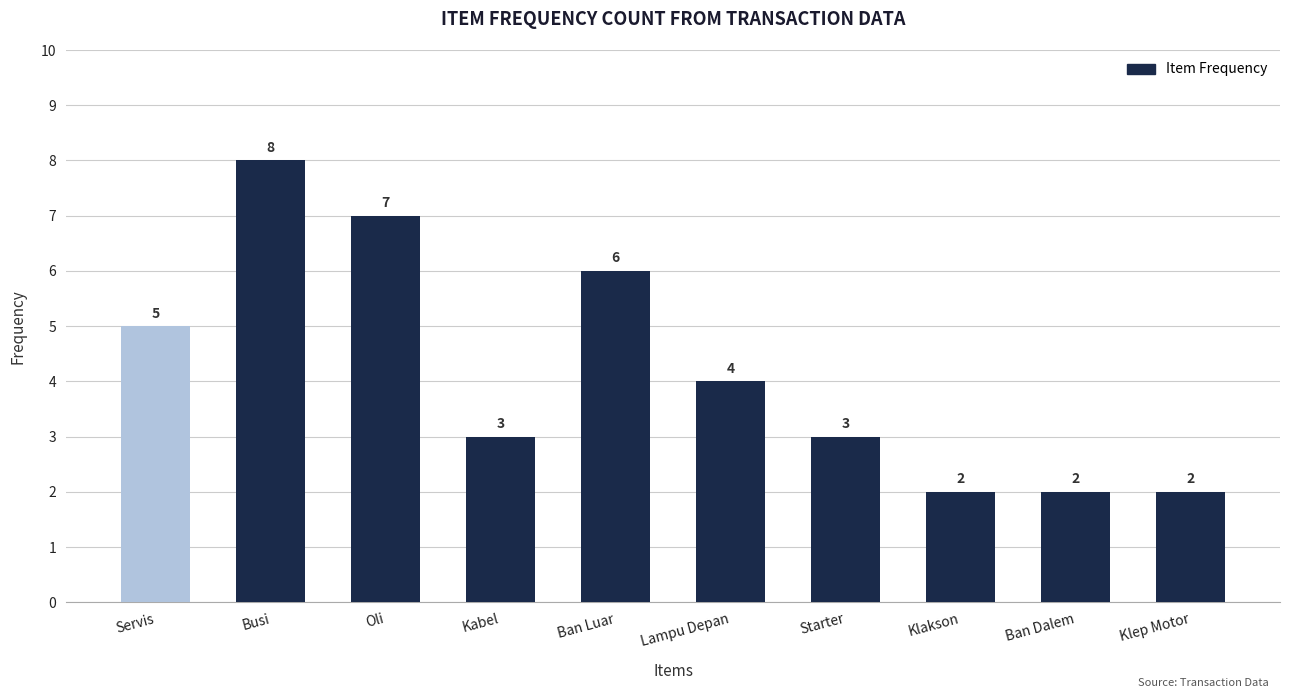

At which category does the chart reach its peak across all series?

Busi